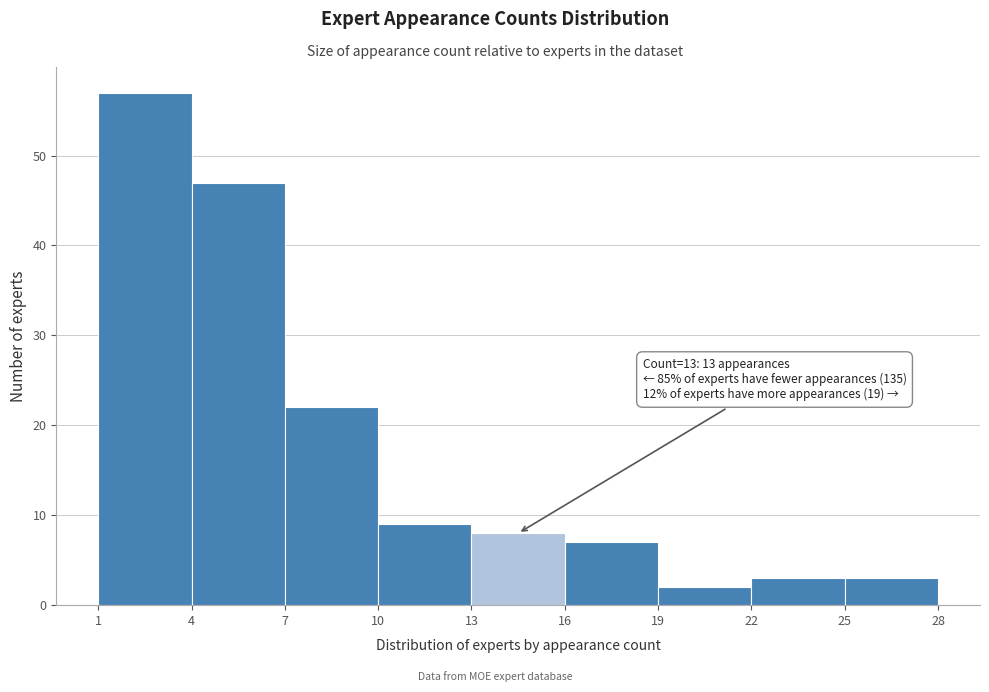

Which range on the x-axis has the tallest bar?

1 to 4